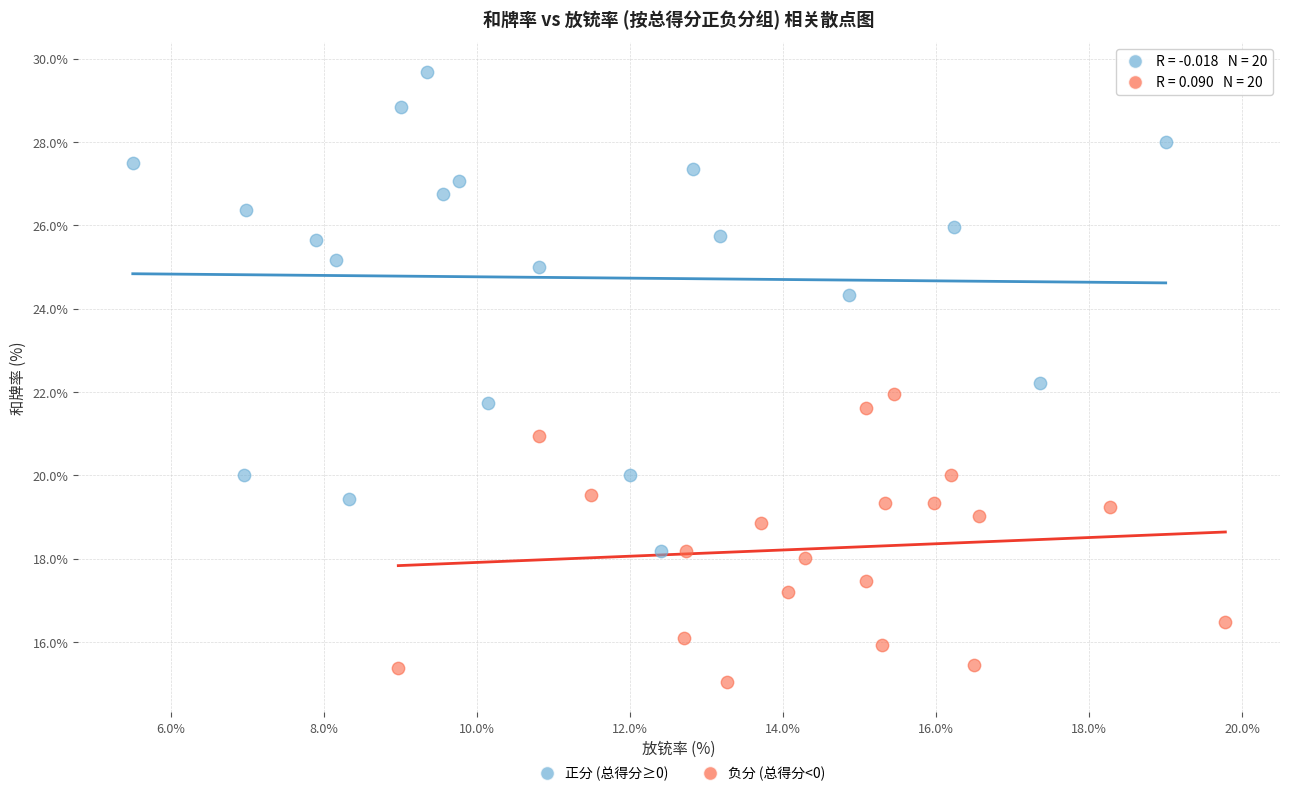

Which series contains the lowest Y value?

负分 (总得分<0)